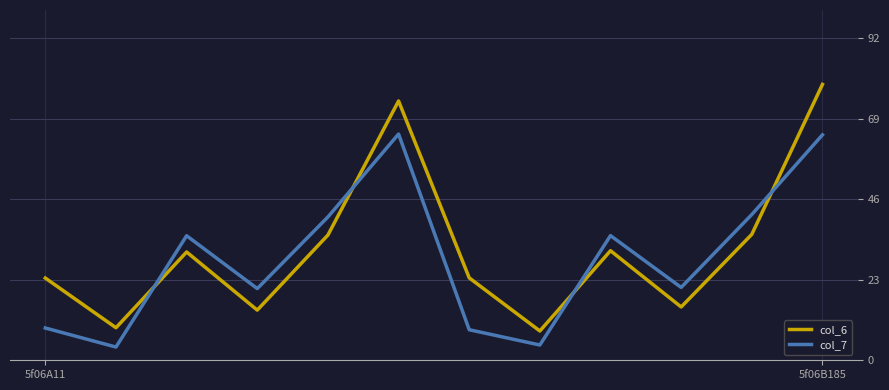

What is the lowest value of the col_7 series?

3.8